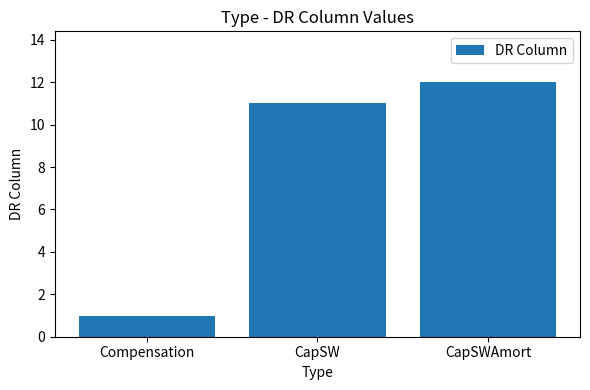

Count the number of categories in the chart.

3